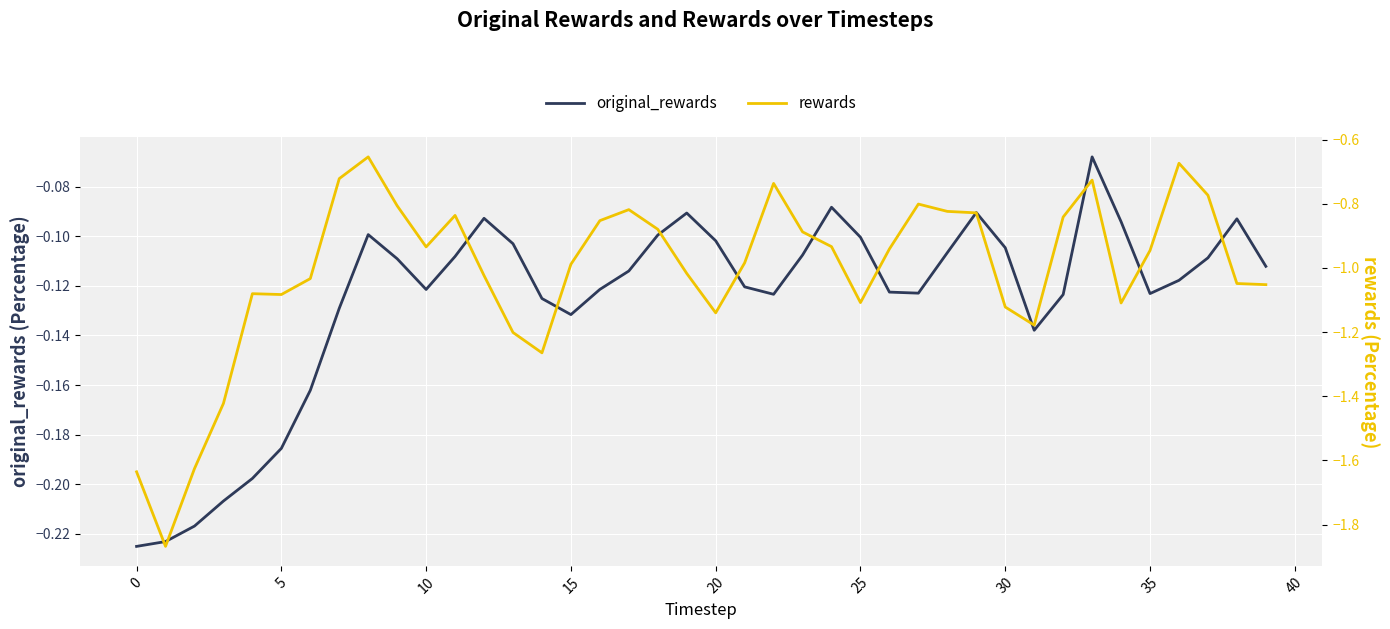

True or false: rewards and original_rewards cross at least once.

False